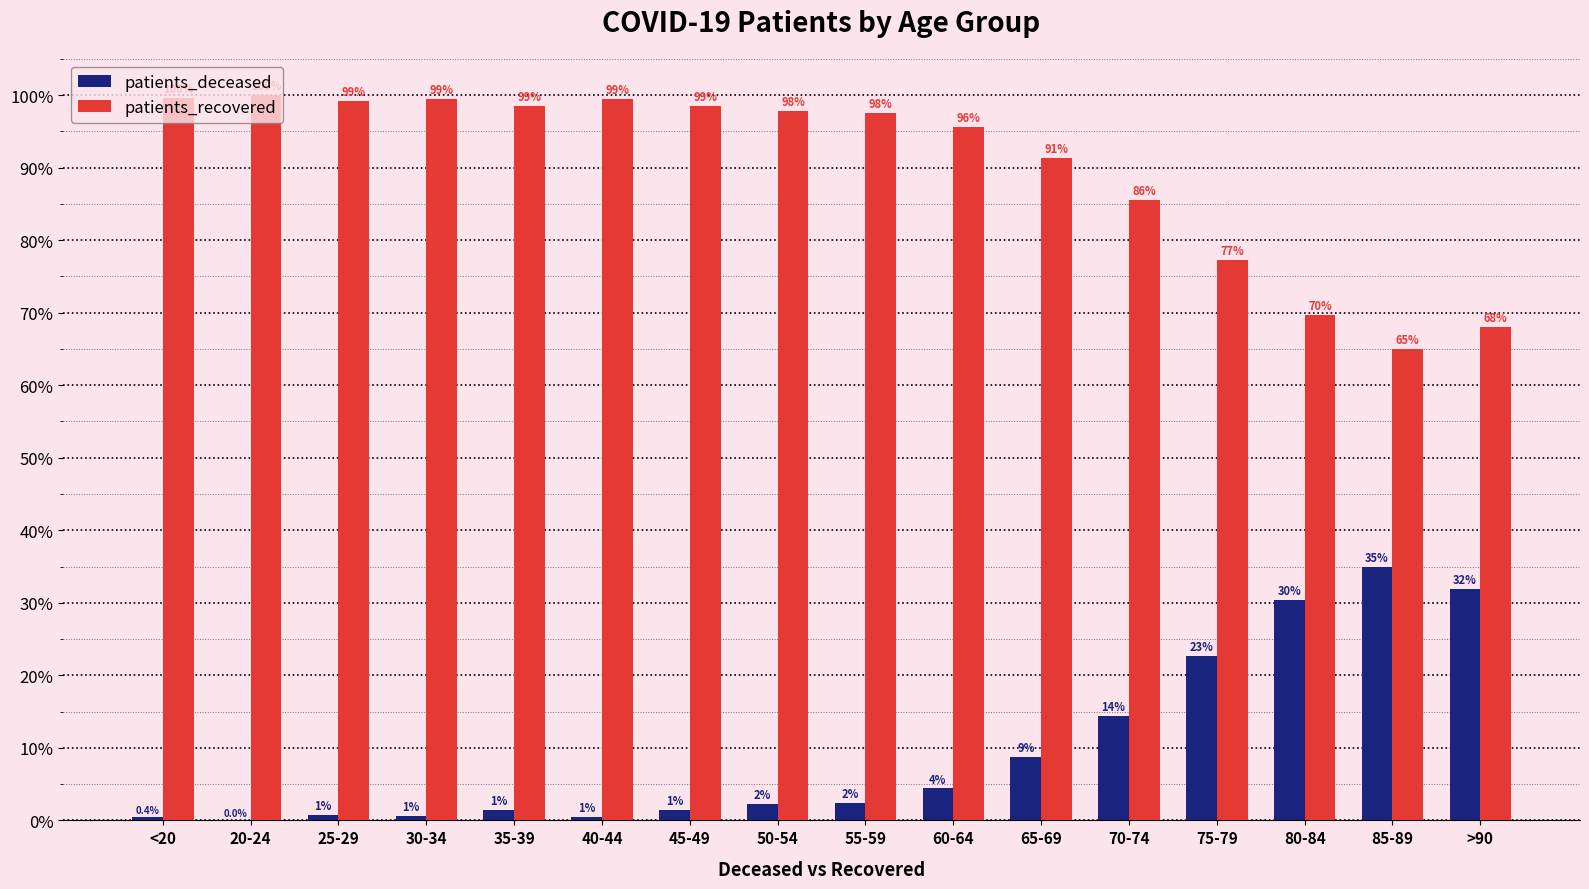

Which category has the highest value across all series?

20-24